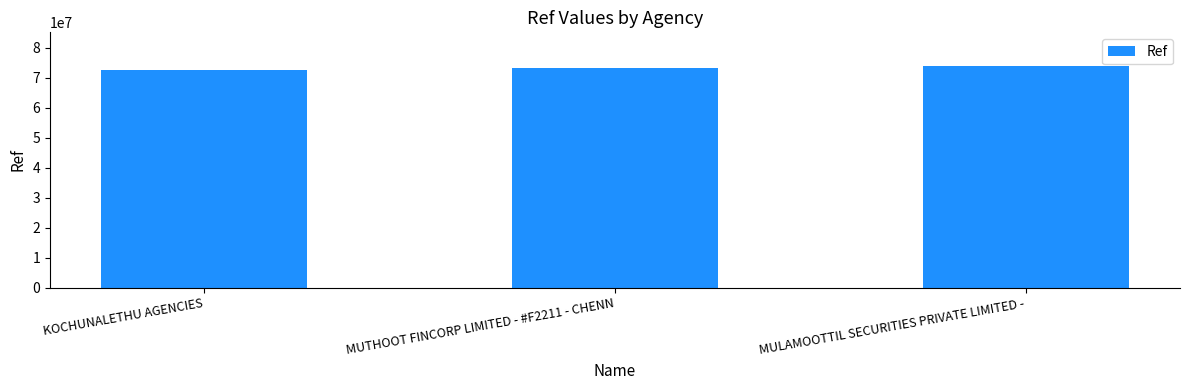

How many bars are there in total?

3